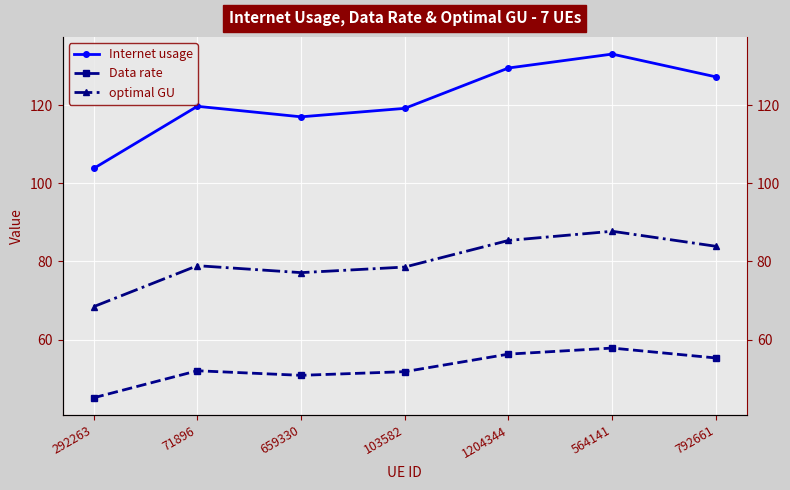

Reading right to left, list all the values displayed in this chart.

Internet usage: 792661=127.2	564141=133.1	1204344=129.5	103582=119.2	659330=117.0	71896=119.7	292263=103.8
Data rate: 792661=55.3	564141=57.8	1204344=56.3	103582=51.8	659330=50.8	71896=52.0	292263=45.1
optimal GU: 792661=83.9	564141=87.7	1204344=85.4	103582=78.6	659330=77.1	71896=78.9	292263=68.4